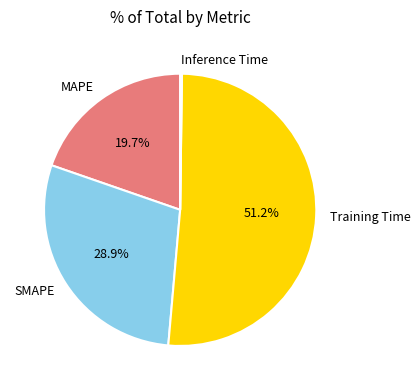

Is it true that SMAPE is 15% of the pie?

False